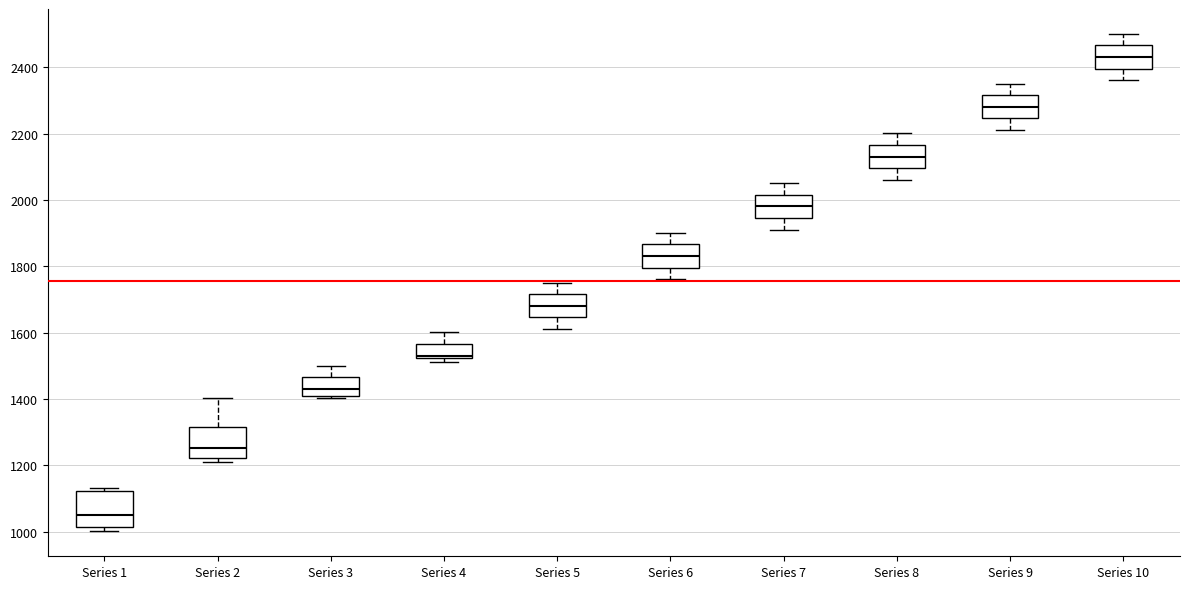

Reading left to right, read every box against the y-axis: the position of its median line, the range the box covers, and the ends of its whiskers. The values are not printed on the chart, so give them approximately, as read against the axis.

Series 1: median 1060, box 1020 to 1120, whiskers 1000 to 1140
Series 2: median 1260, box 1220 to 1320, whiskers 1220 (just below the box's lower edge) to 1400
Series 3: median 1440, box 1420 to 1460, whiskers 1400 to 1500
Series 4: median 1540, box 1520 to 1560, whiskers 1520 (just below the box's lower edge) to 1600
Series 5: median 1680, box 1640 to 1720, whiskers 1620 to 1760
Series 6: median 1840, box 1800 to 1860, whiskers 1760 to 1900
Series 7: median 1980, box 1940 to 2020, whiskers 1920 to 2060
Series 8: median 2140, box 2100 to 2160, whiskers 2060 to 2200
Series 9: median 2280, box 2240 to 2320, whiskers 2220 to 2360
Series 10: median 2440, box 2400 to 2460, whiskers 2360 to 2500